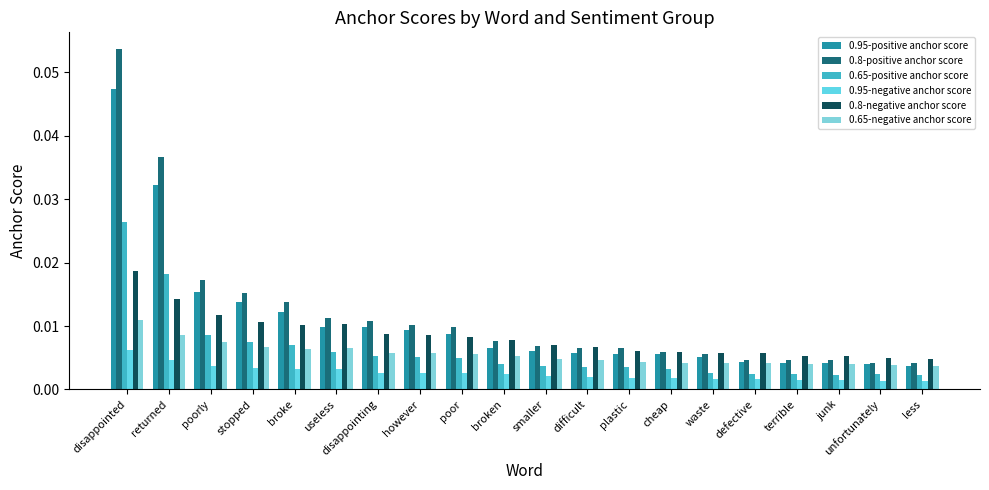

The value of 0.65-positive anchor score at junk is 0.0. True or false?

False